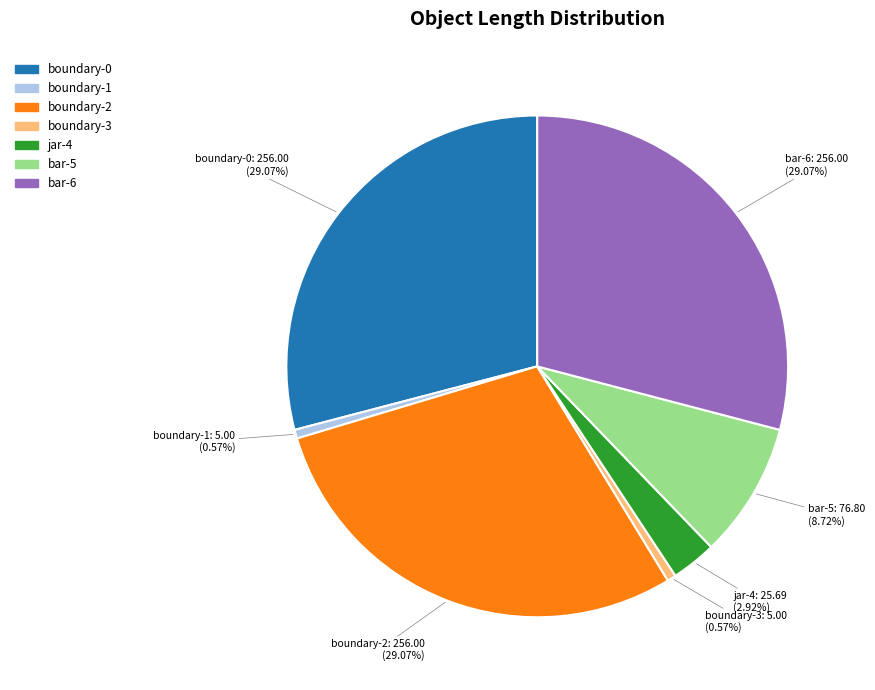

To the nearest percent, what portion does boundary-1 represent?

1%